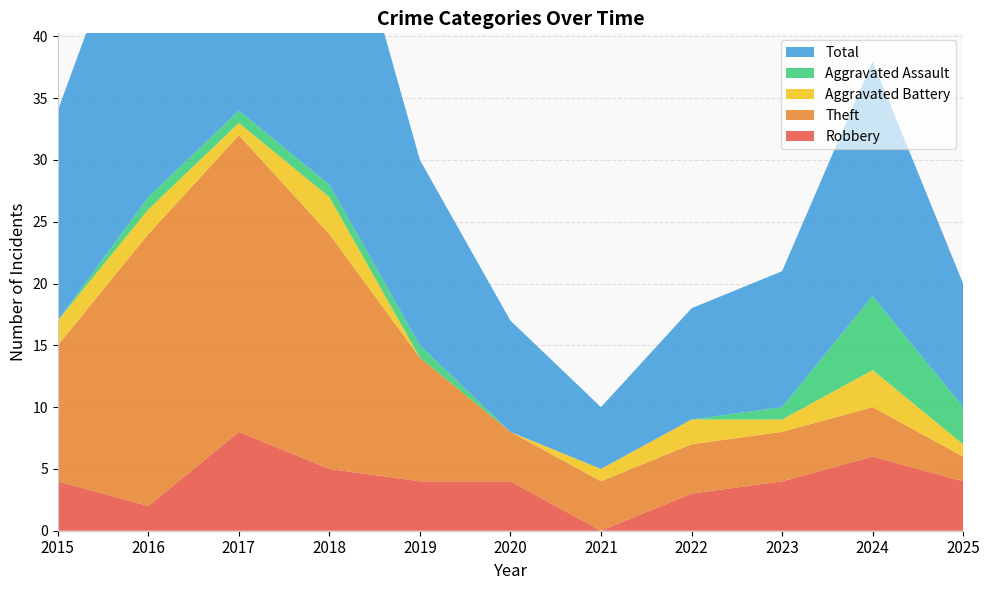

Reading left to right, what are all the values shown in this chart?

Robbery: 2015=4	2016=2	2017=8	2018=5	2019=4	2020=4	2021=0	2022=3	2023=4	2024=6	2025=4
Theft: 2015=11	2016=22	2017=24	2018=19	2019=10	2020=4	2021=4	2022=4	2023=4	2024=4	2025=2
Aggravated Battery: 2015=2	2016=2	2017=1	2018=3	2019=0	2020=0	2021=1	2022=2	2023=1	2024=3	2025=1
Aggravated Assault: 2015=0	2016=1	2017=1	2018=1	2019=1	2020=0	2021=0	2022=0	2023=1	2024=6	2025=3
Total: 2015=17	2016=27	2017=35	2018=28	2019=15	2020=9	2021=5	2022=9	2023=11	2024=19	2025=10